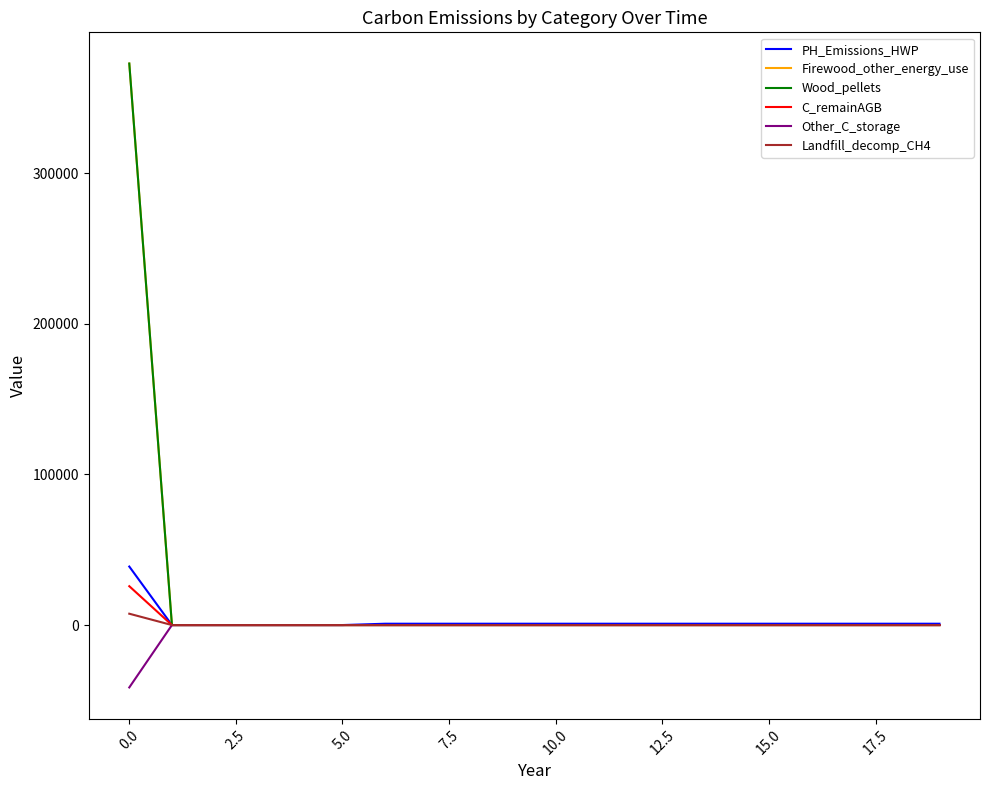

Does the chart display data point markers on the line(s)?

No